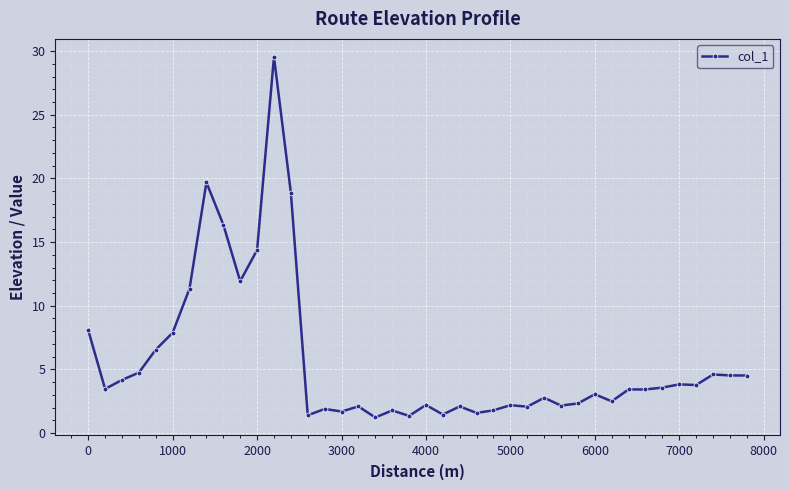

What is the value of the 26th point from the left?

2.2